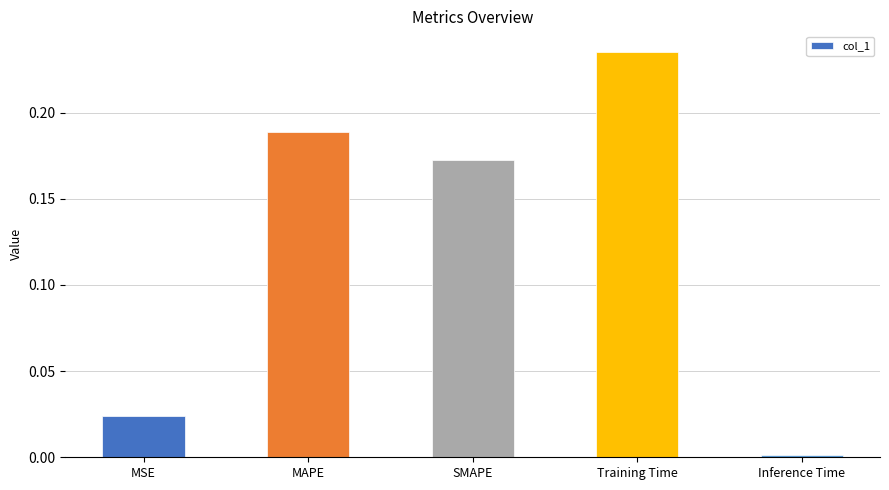

How many series are shown in this chart?

1